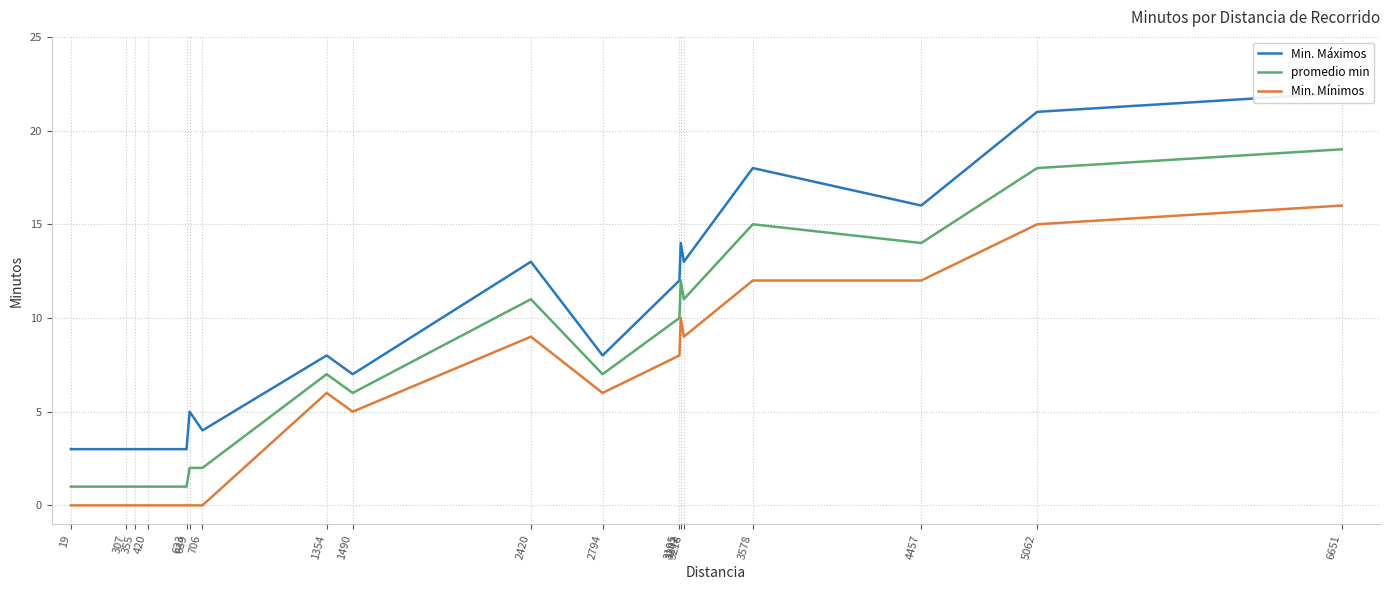

True or false: promedio min and Min. Máximos cross at least once.

False